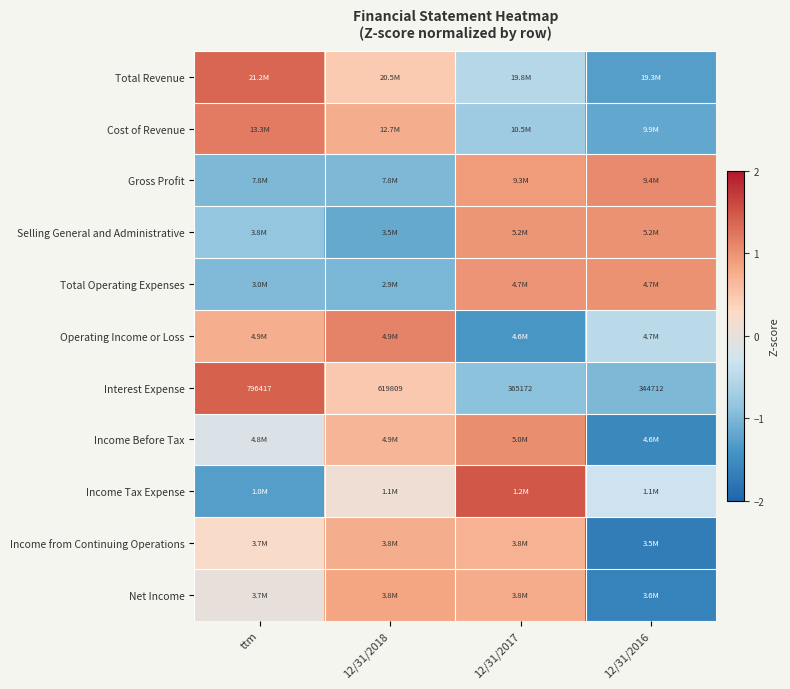

True or false: Income Before Tax has a value of -1.6 at 12/31/2016.

True